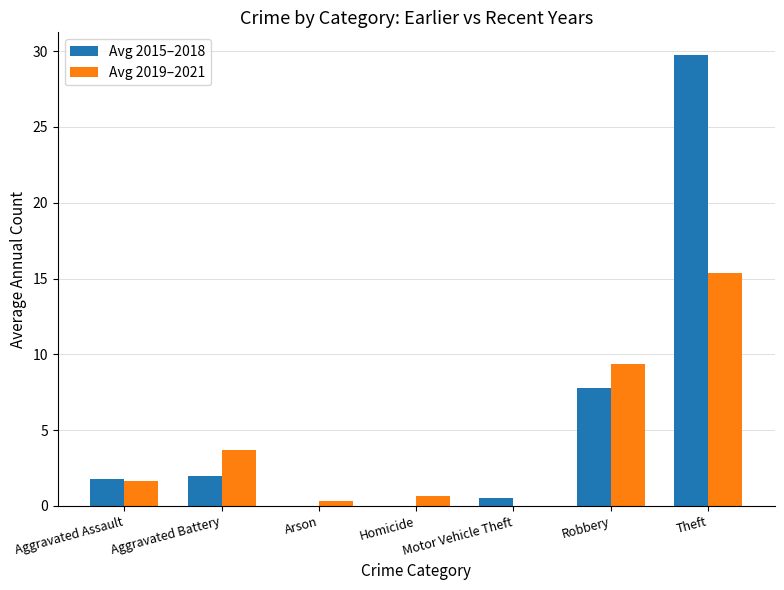

What is the sum of all Avg 2019–2021 values?

31.0